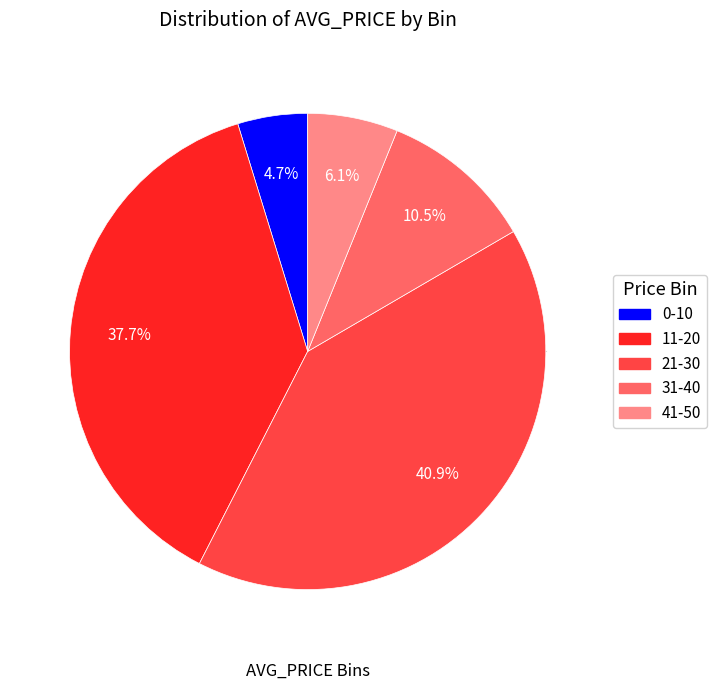

Count the number of slices in the pie.

5